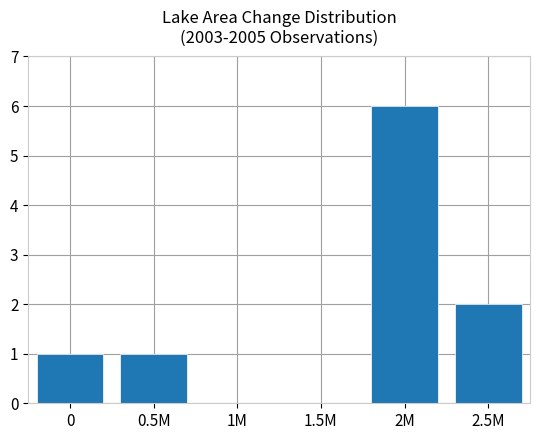

Reading left to right, transcribe all the data shown in this chart.

0=1	0.5M=1	1M=0	1.5M=0	2M=6	2.5M=2